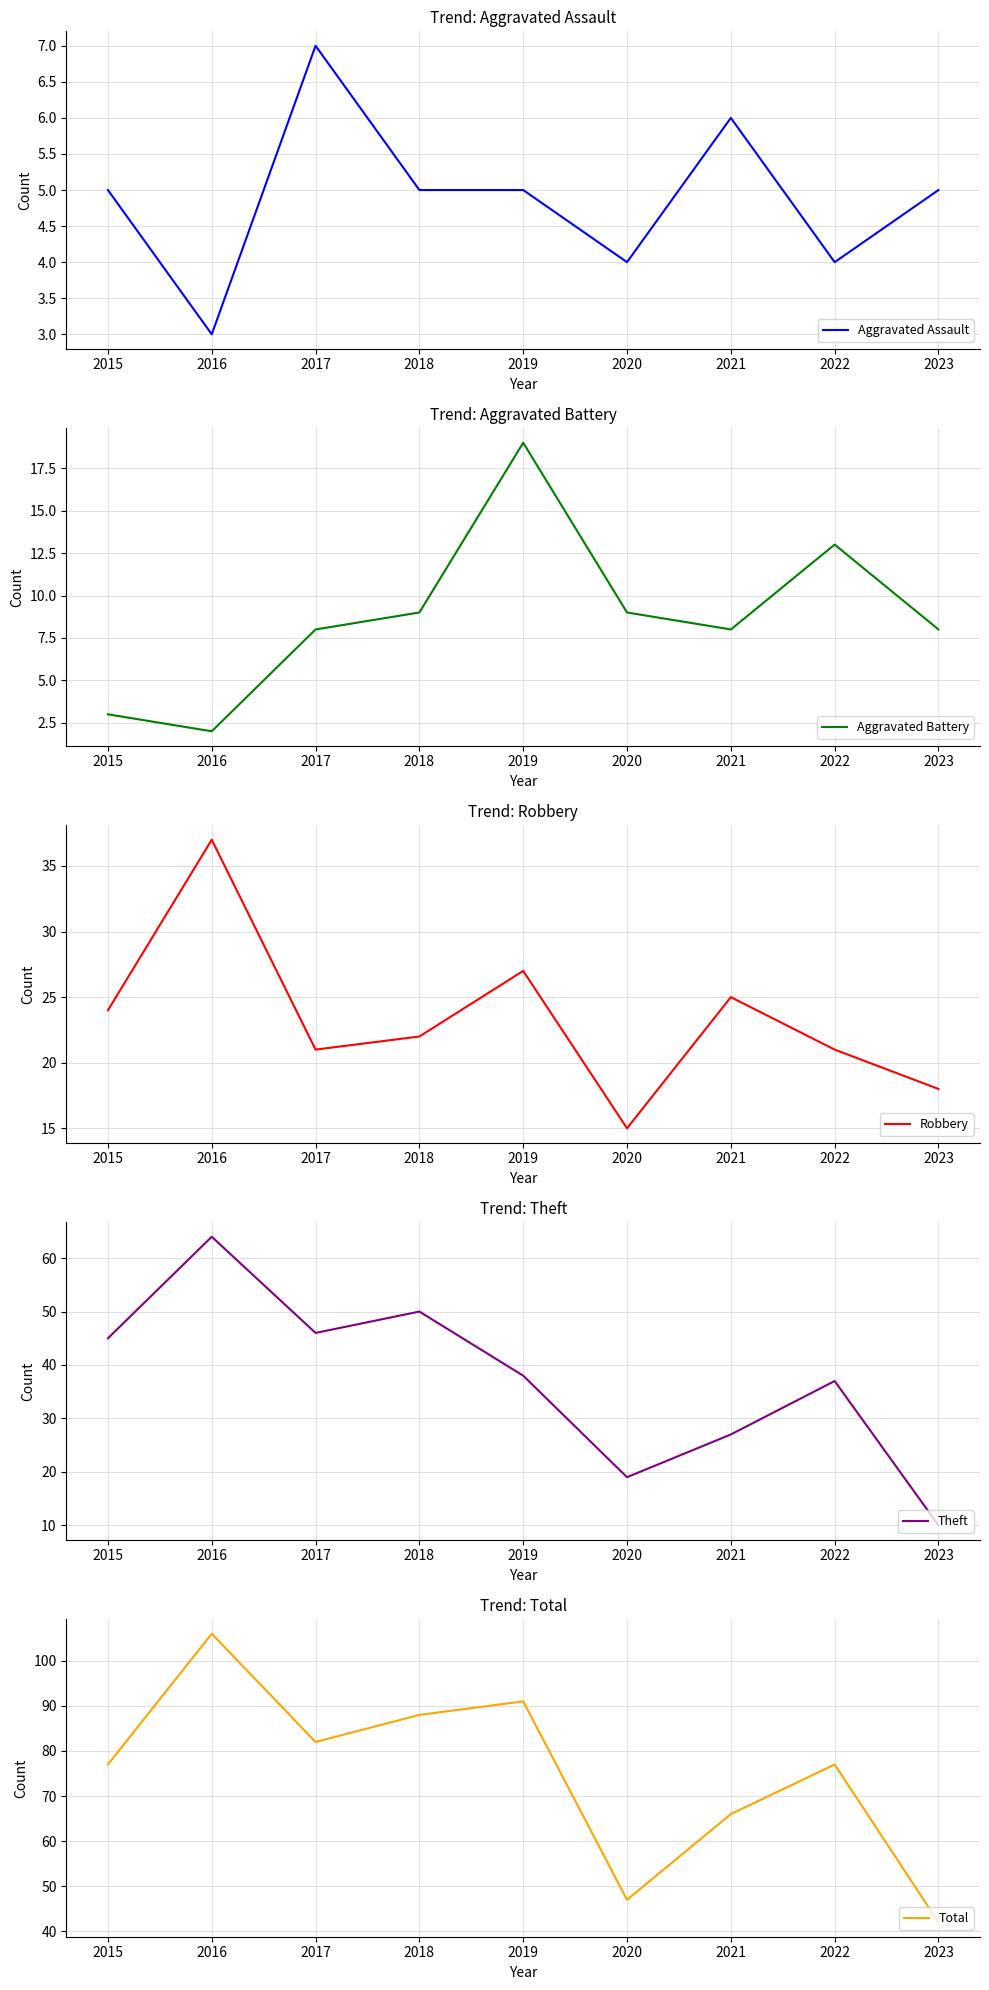

Reading right to left, list all the values displayed in this chart.

Aggravated Assault: 2023=5	2022=4	2021=6	2020=4	2019=5	2018=5	2017=7	2016=3	2015=5
Aggravated Battery: 2023=8	2022=13	2021=8	2020=9	2019=19	2018=9	2017=8	2016=2	2015=3
Robbery: 2023=18	2022=21	2021=25	2020=15	2019=27	2018=22	2017=21	2016=37	2015=24
Theft: 2023=10	2022=37	2021=27	2020=19	2019=38	2018=50	2017=46	2016=64	2015=45
Total: 2023=42	2022=77	2021=66	2020=47	2019=91	2018=88	2017=82	2016=106	2015=77